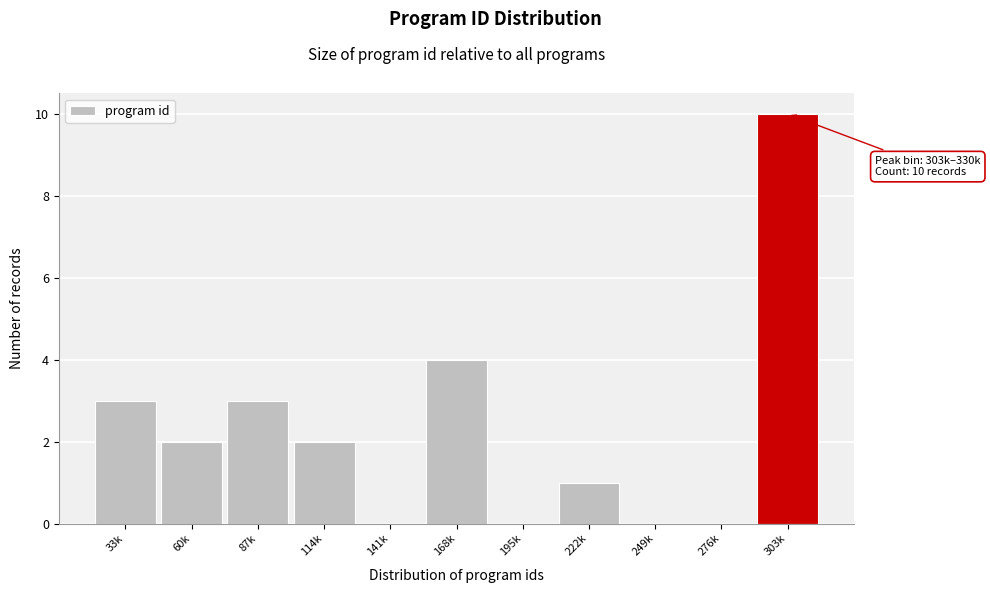

Reading right to left, what are all the values shown in this chart?

303k=10	276k=0	249k=0	222k=1	195k=0	168k=4	141k=0	114k=2	87k=3	60k=2	33k=3